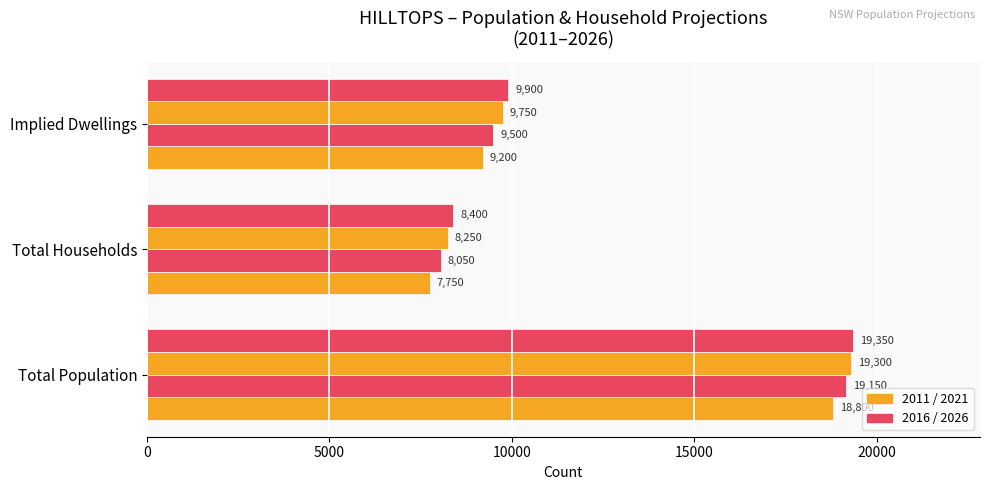

Count the number of data series in this chart.

4